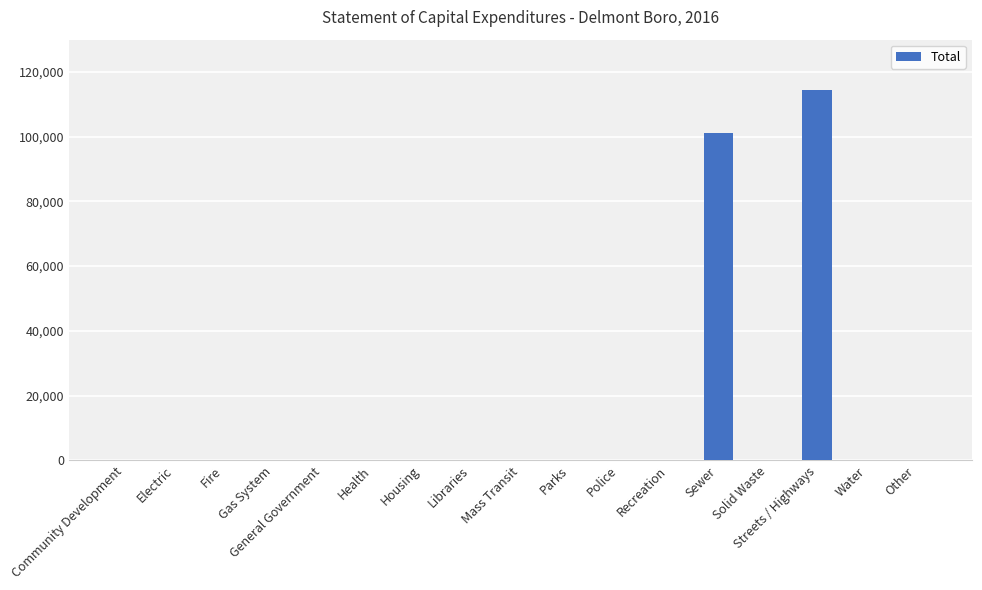

What is the sum of all values?

215804